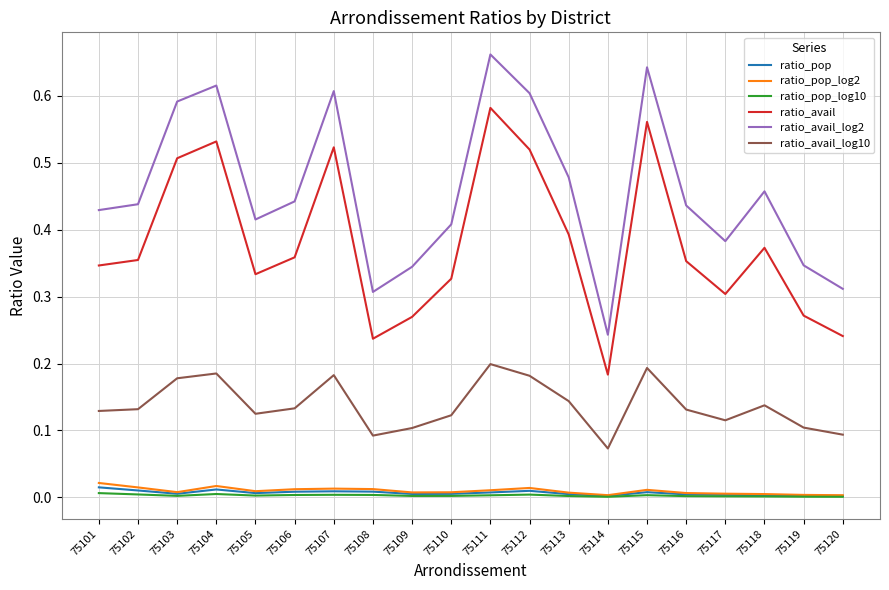

Which category has the highest value across all series?

75111